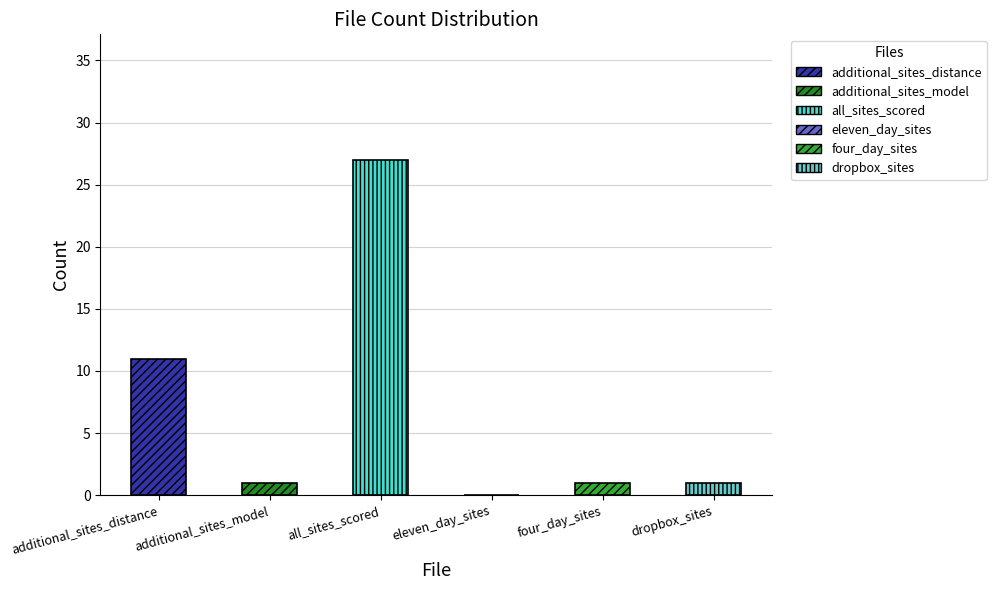

True or false: the data shows 1 at additional_sites_model.

True